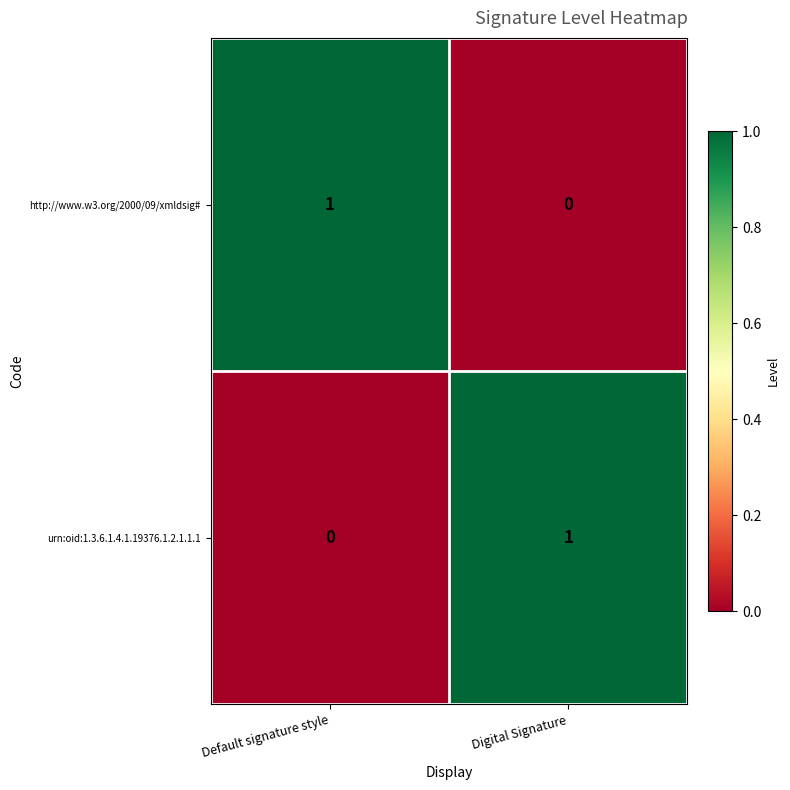

Reading right to left, list all the values displayed in this chart.

http://www.w3.org/2000/09/xmldsig#: 0	1
urn:oid:1.3.6.1.4.1.19376.1.2.1.1.1: 1	0